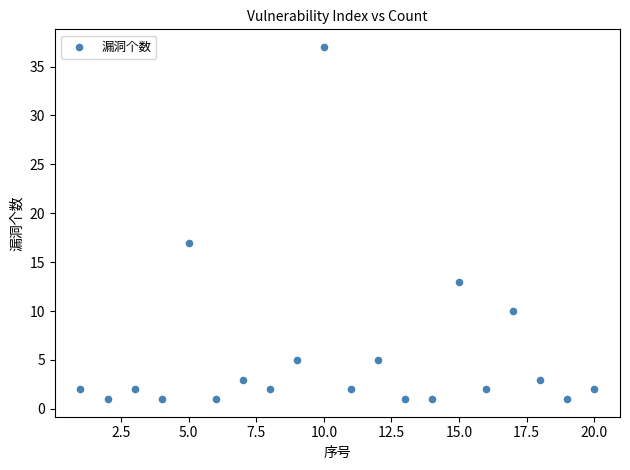

What is the range of Y values (max minus min)?

36